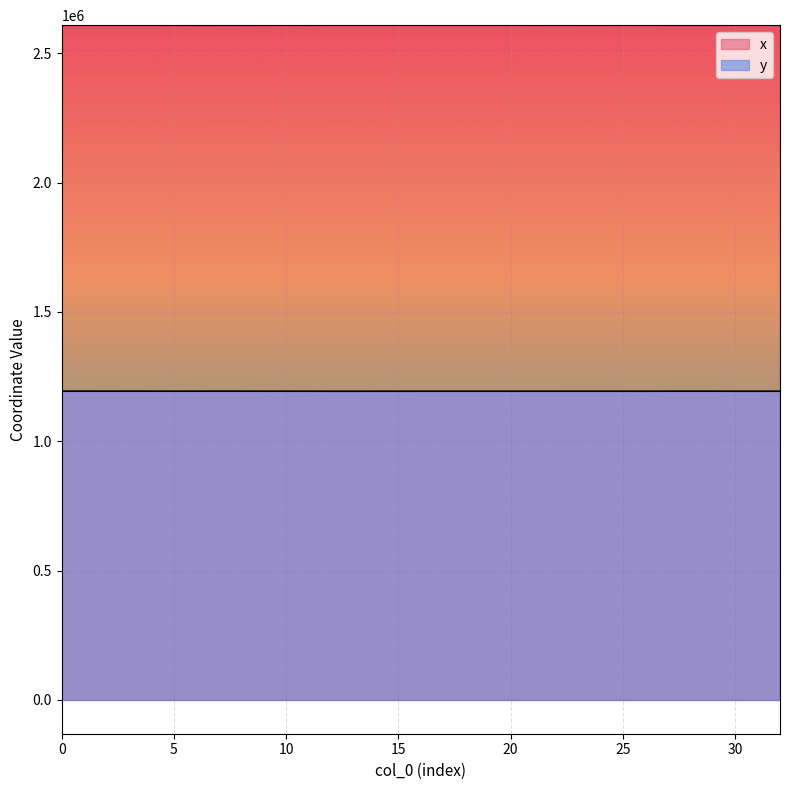

Rank the categories by x value from highest to lowest.

14, 13, 15, 12, 20, 18, 16, 26, 31, 17, 19, 22, 25, 24, 23, 21, 30, 10, 9, 32, 5, 0, 1, 2, 3, 4, 8, 28, 27, 7, 11, 29, 6